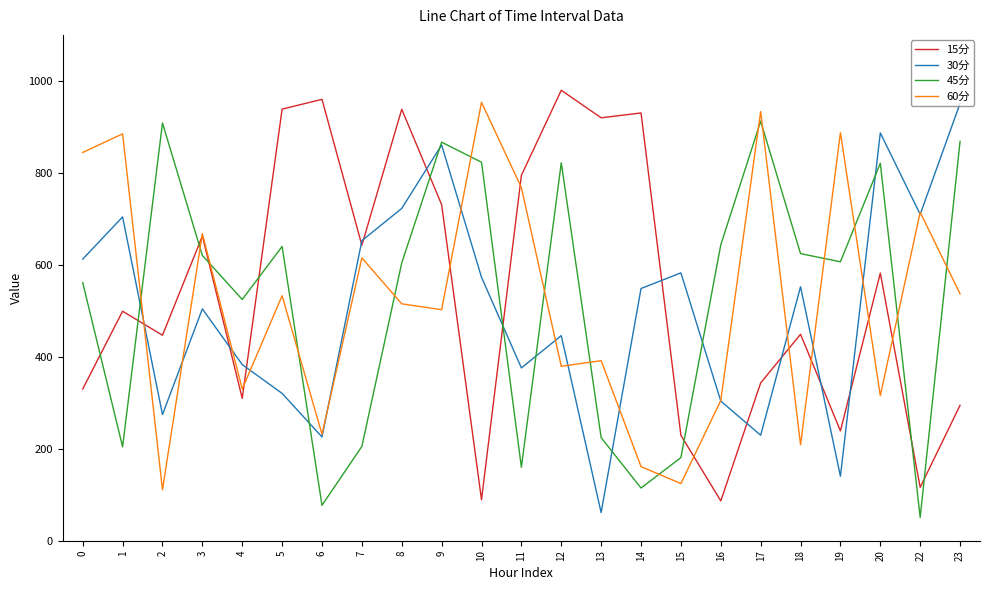

List the series in order of their overall mean, highest first.

15分, 45分, 60分, 30分